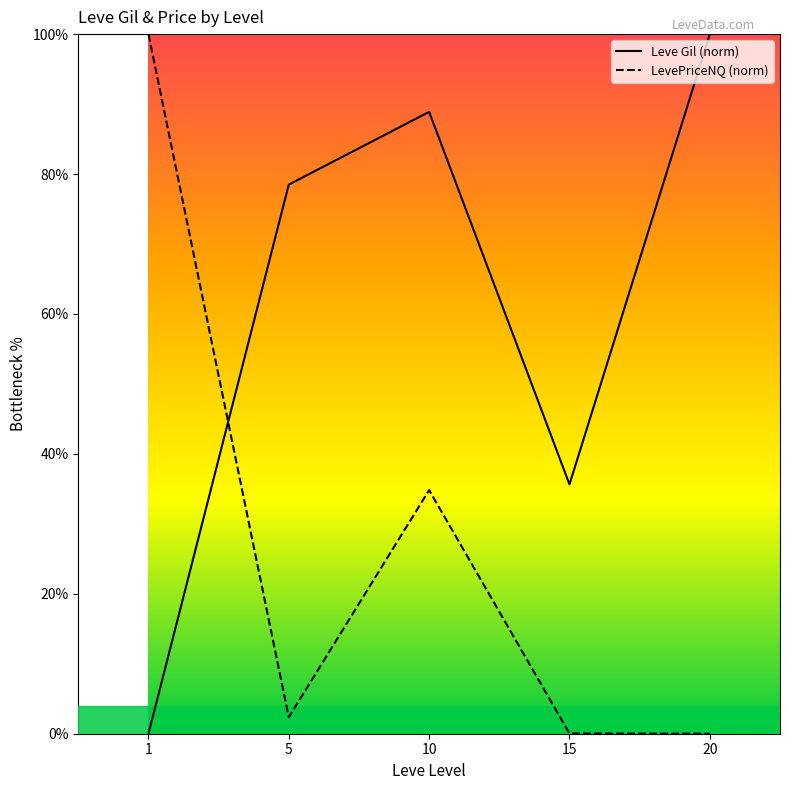

Where is Leve Gil (norm) nearest to the value 50?

15